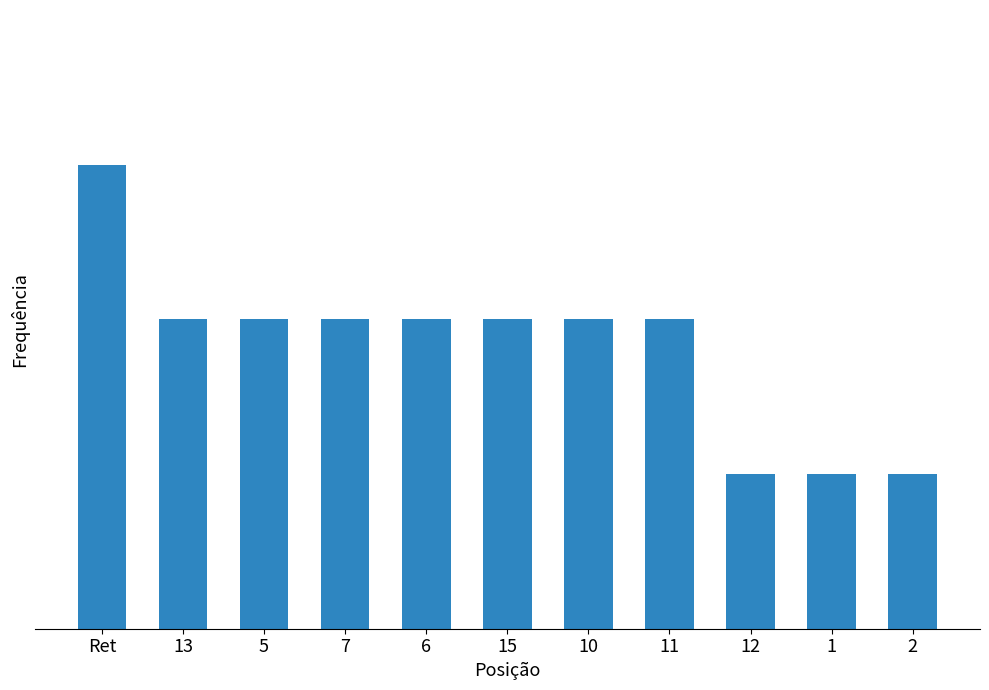

What is the difference between the maximum and second lowest values?

2